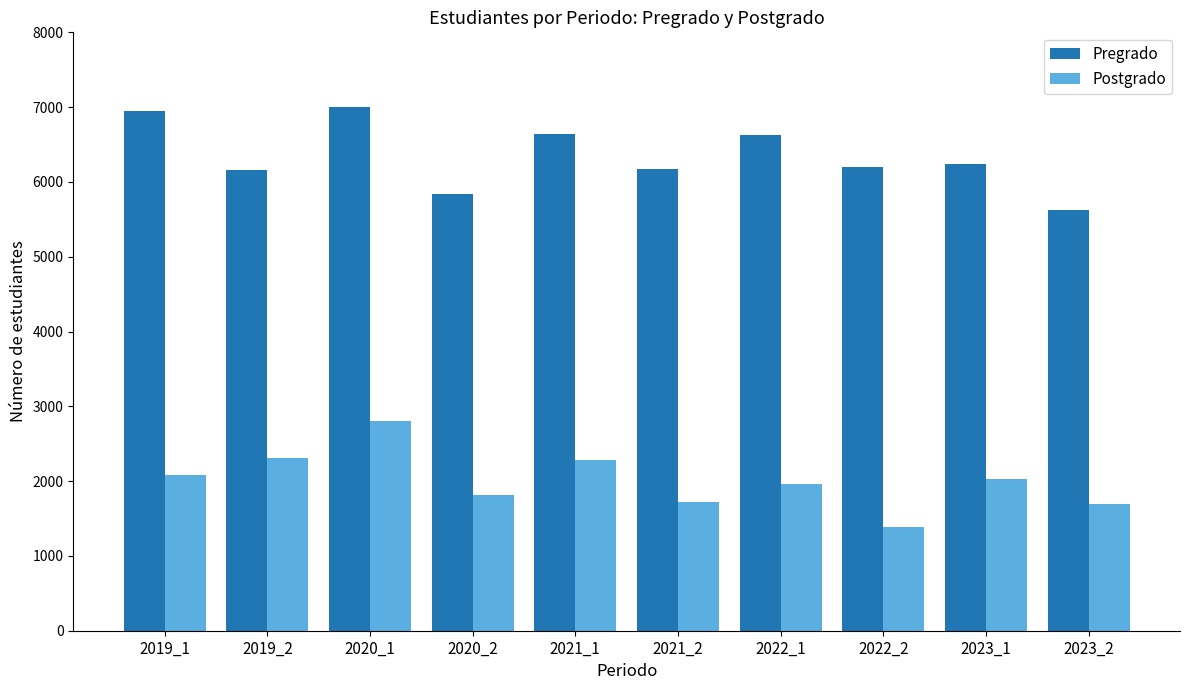

At which label does Postgrado first exceed 2022?

2019_1